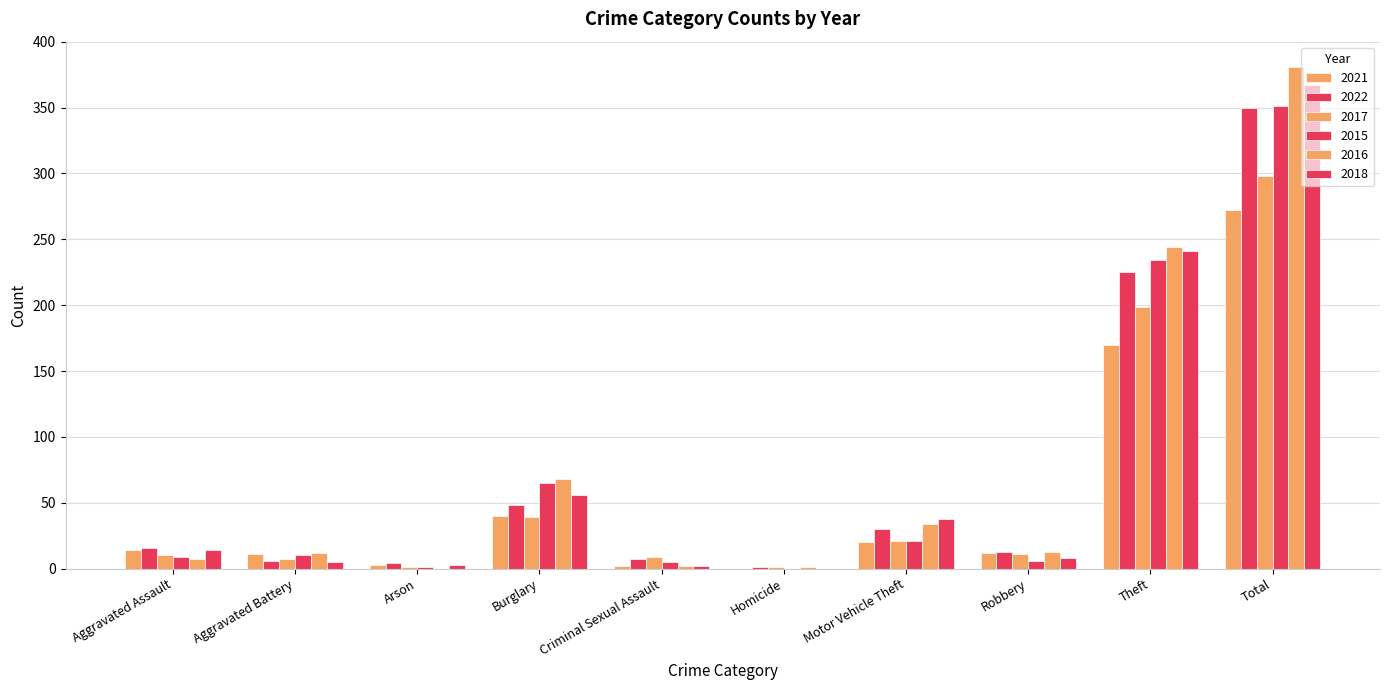

What is the minimum value for 2017?

1